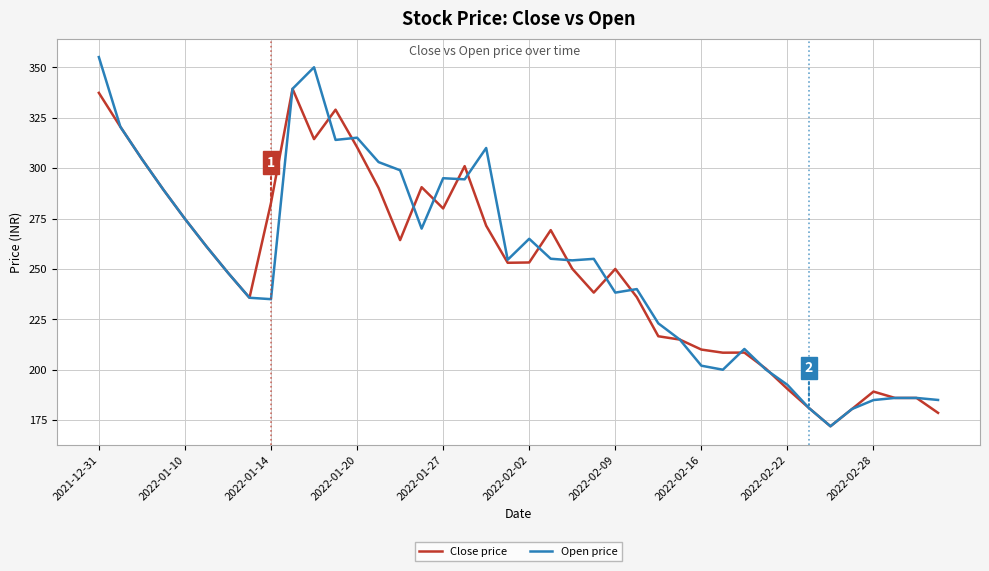

How many lines are shown in the chart?

2